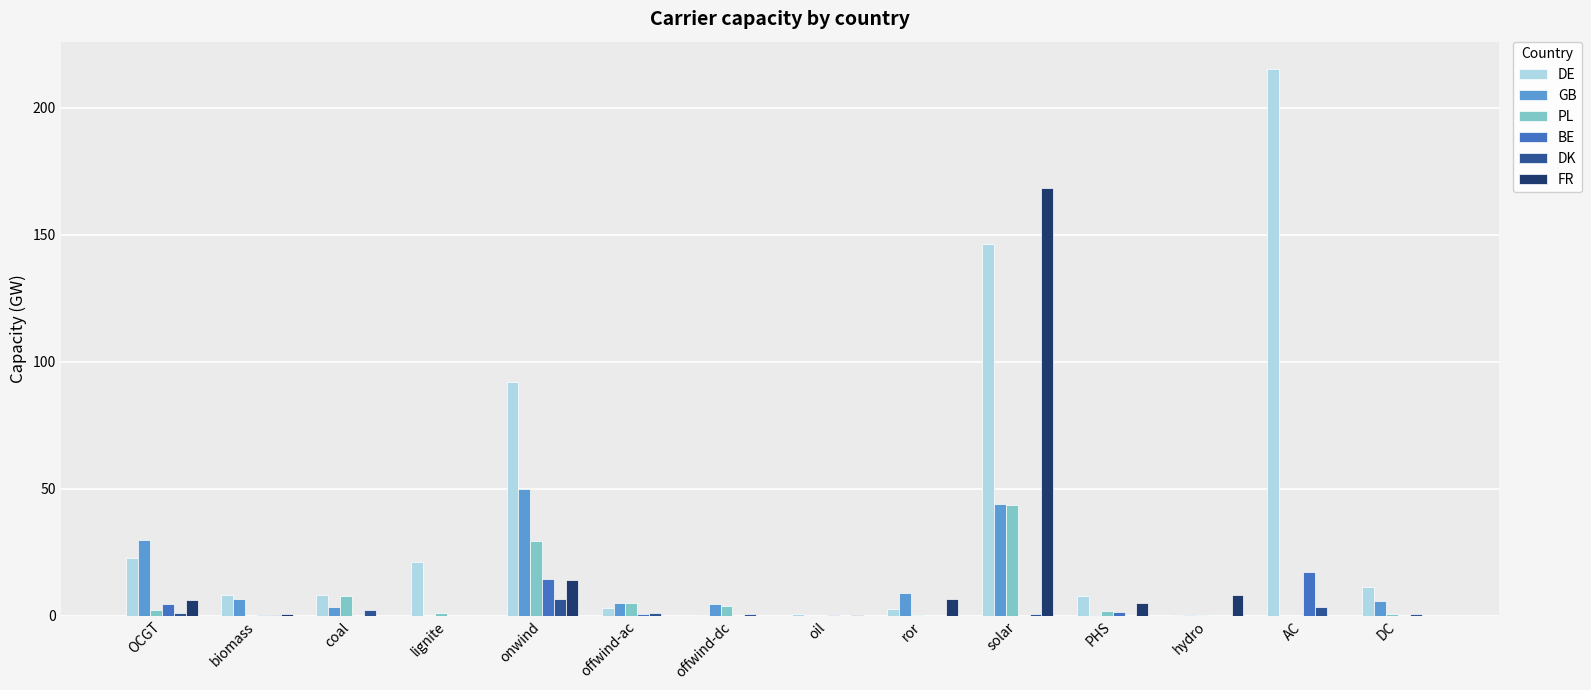

Which category has the highest value in the GB series?

onwind